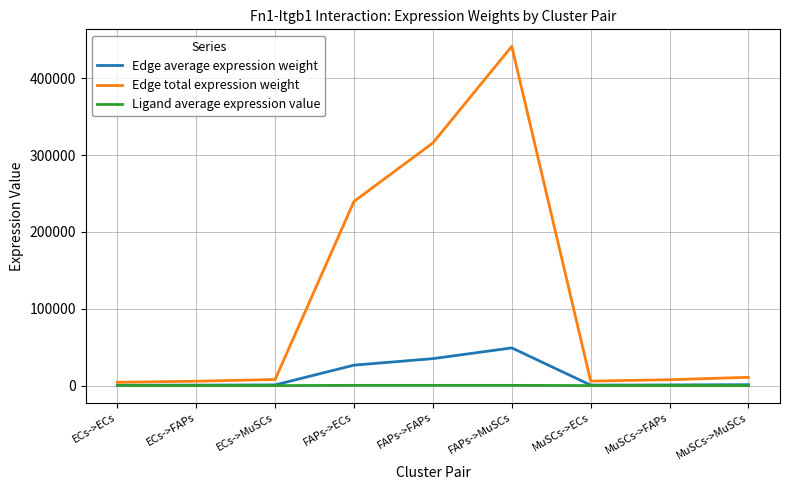

What is the spread (max minus min) of values at ECs->MuSCs?

7970.1